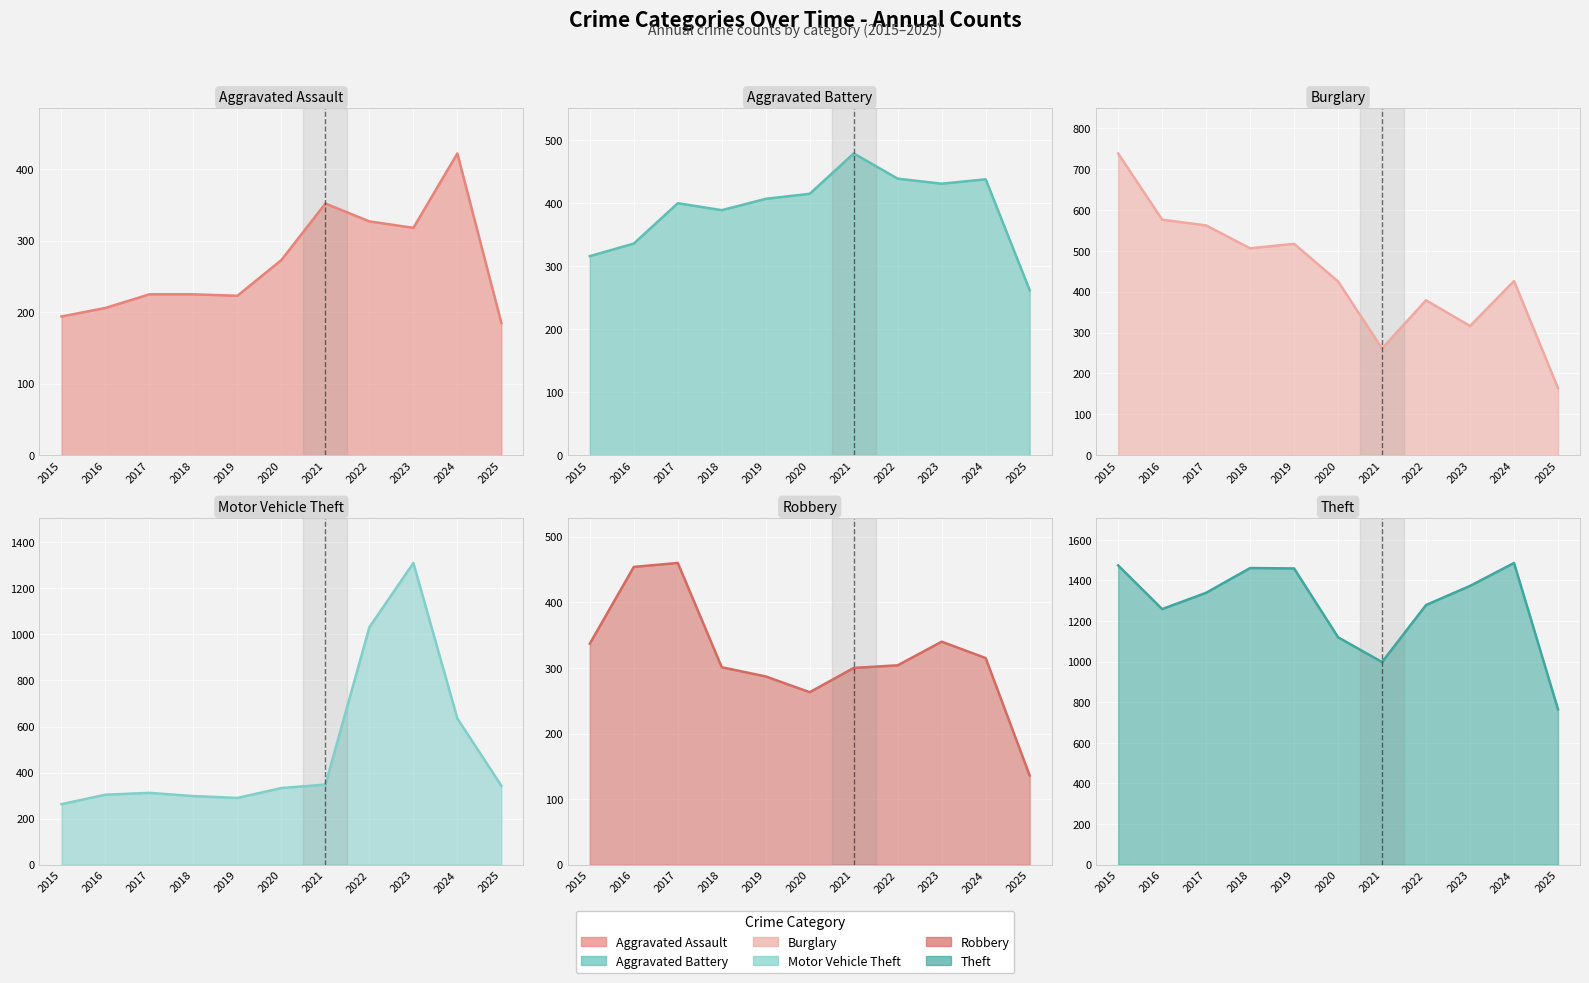

Reading left to right, extract all data points from this chart.

Aggravated Assault: 2015=194	2016=206	2017=225	2018=225	2019=223	2020=273	2021=352	2022=327	2023=318	2024=422	2025=185
Aggravated Battery: 2015=316	2016=336	2017=400	2018=389	2019=407	2020=415	2021=479	2022=439	2023=431	2024=438	2025=262
Burglary: 2015=738	2016=576	2017=562	2018=506	2019=517	2020=425	2021=261	2022=379	2023=316	2024=426	2025=164
Motor Vehicle Theft: 2015=263	2016=304	2017=312	2018=298	2019=290	2020=333	2021=348	2022=1031	2023=1310	2024=635	2025=343
Robbery: 2015=337	2016=454	2017=460	2018=301	2019=287	2020=263	2021=300	2022=304	2023=340	2024=315	2025=136
Theft: 2015=1474	2016=1259	2017=1339	2018=1461	2019=1459	2020=1120	2021=998	2022=1279	2023=1373	2024=1486	2025=765